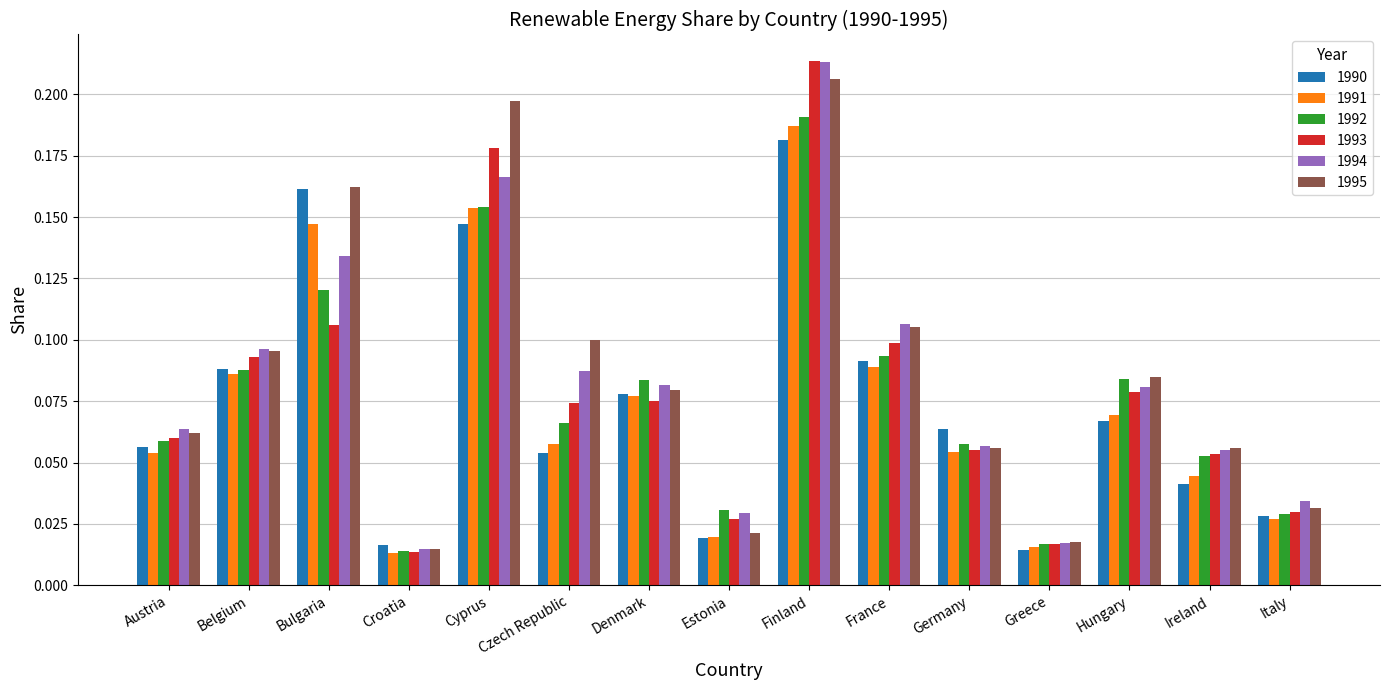

Which series has the widest spread of values?

1993